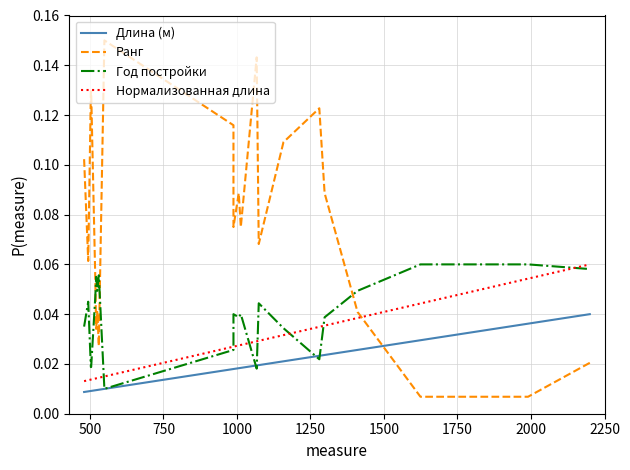

True or false: Нормализованная длина and Длина (м) intersect in this chart.

False